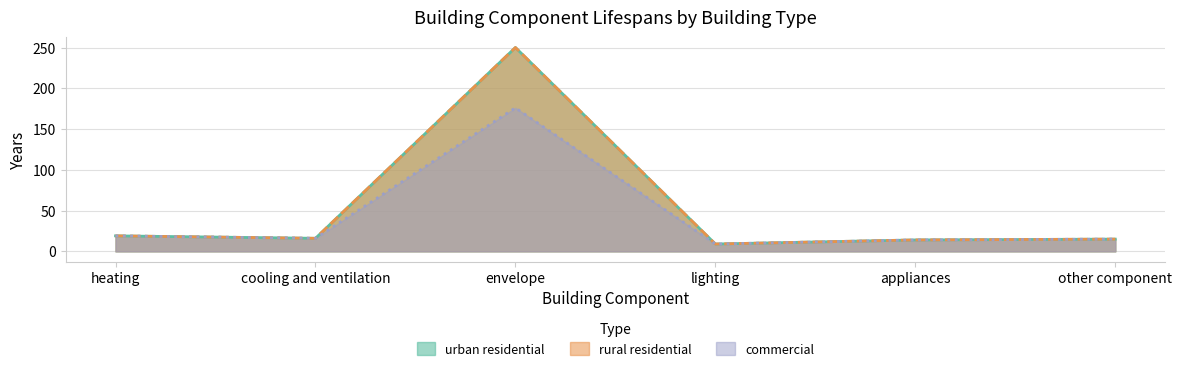

What is the label of the 2nd point from the left?

cooling and ventilation